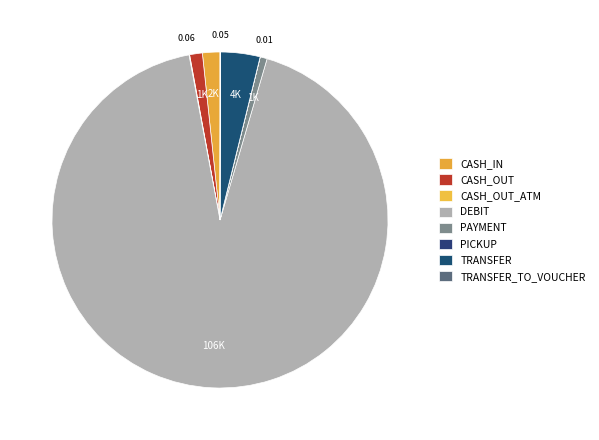

Is it true that DEBIT is 87% of the pie?

False